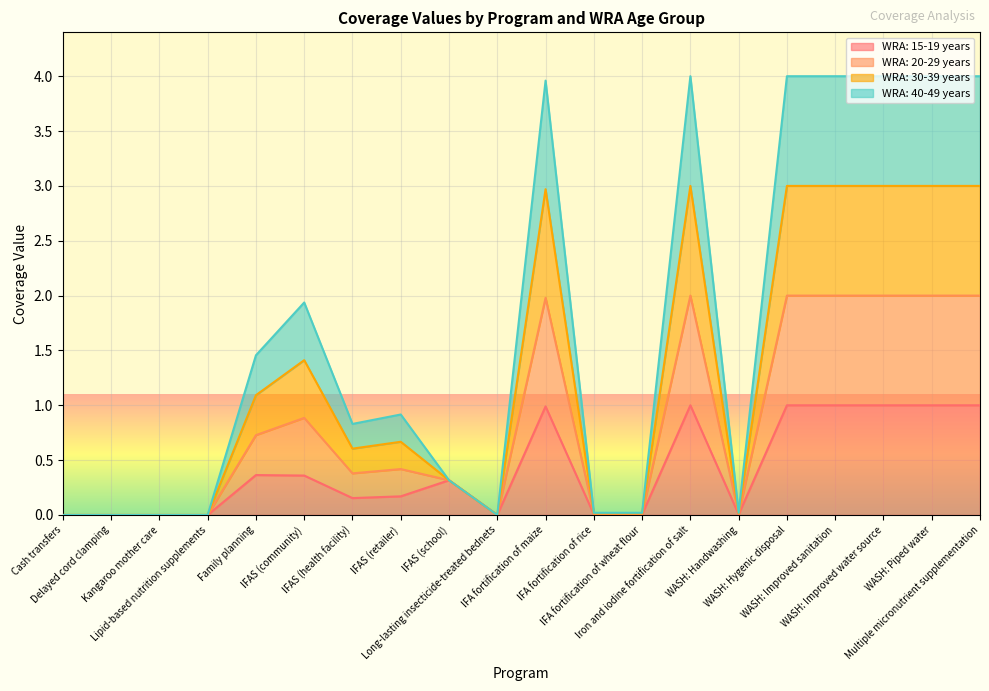

True or false: WRA: 30-39 years and WRA: 40-49 years cross at least once.

False